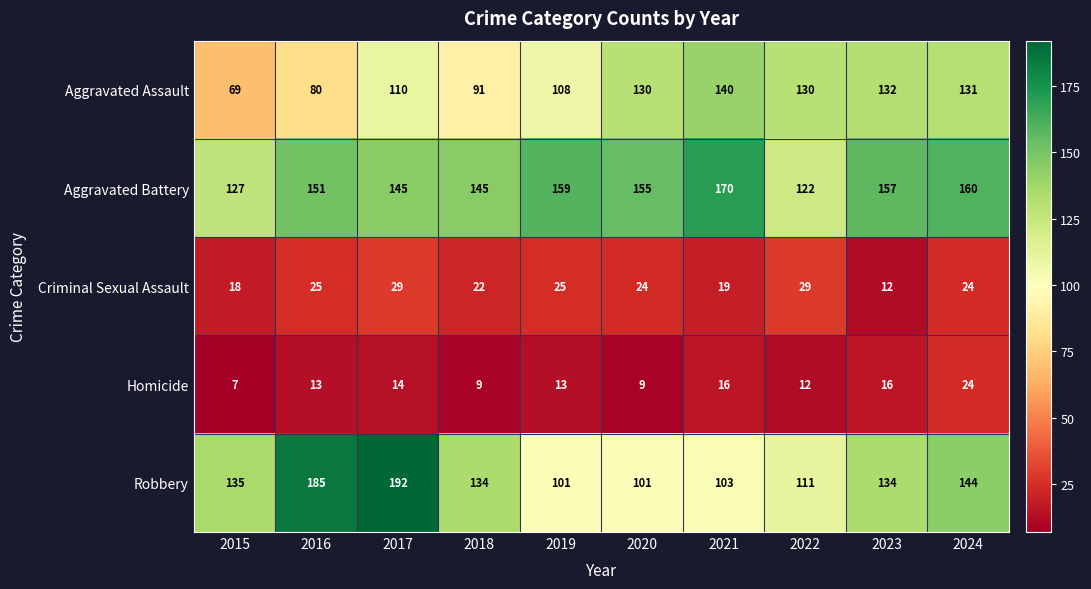

Rank the series at 2020 from lowest to highest value.

Homicide, Criminal Sexual Assault, Robbery, Aggravated Assault, Aggravated Battery